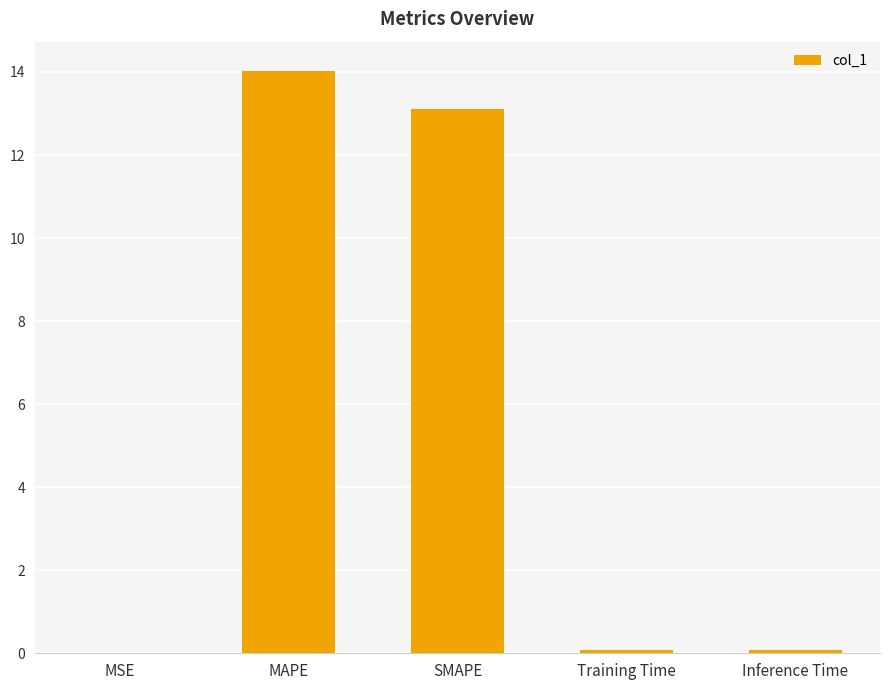

Between Training Time and MAPE, which is larger?

MAPE